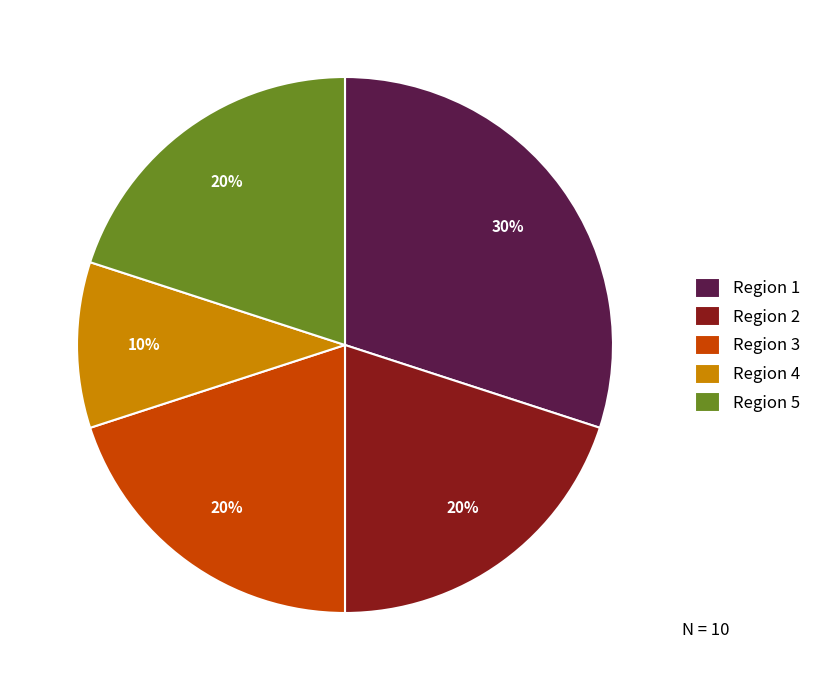

Which has a higher value, Region 4 or Region 2?

Region 2